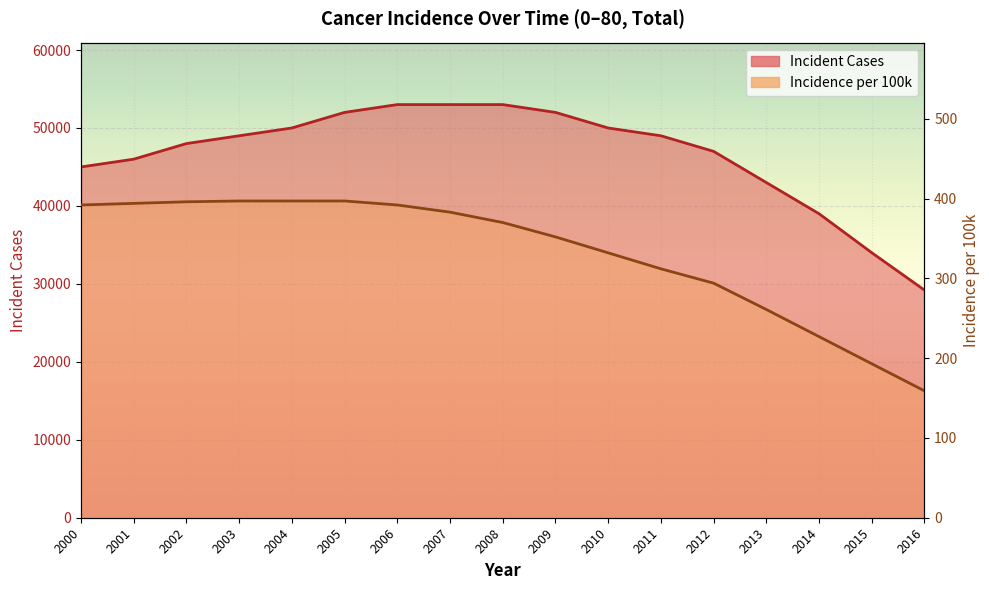

What is the value of the incidence_per_100k point at the 9th from the left?

370